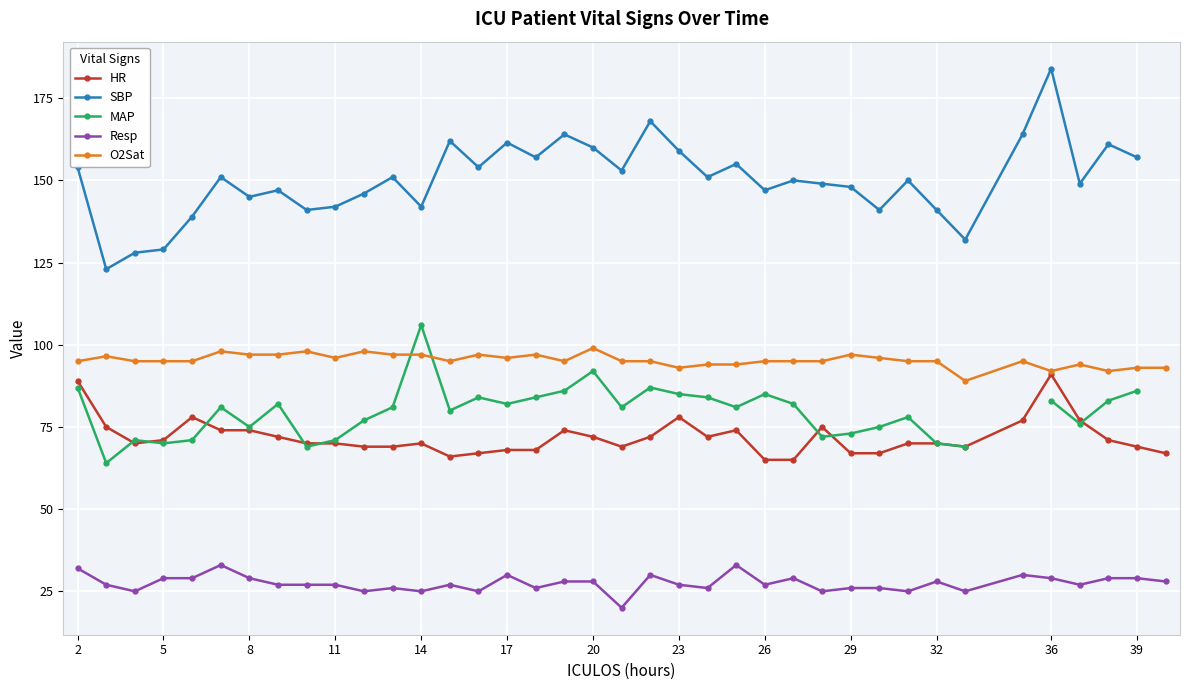

True or false: Resp and HR cross at least once.

False